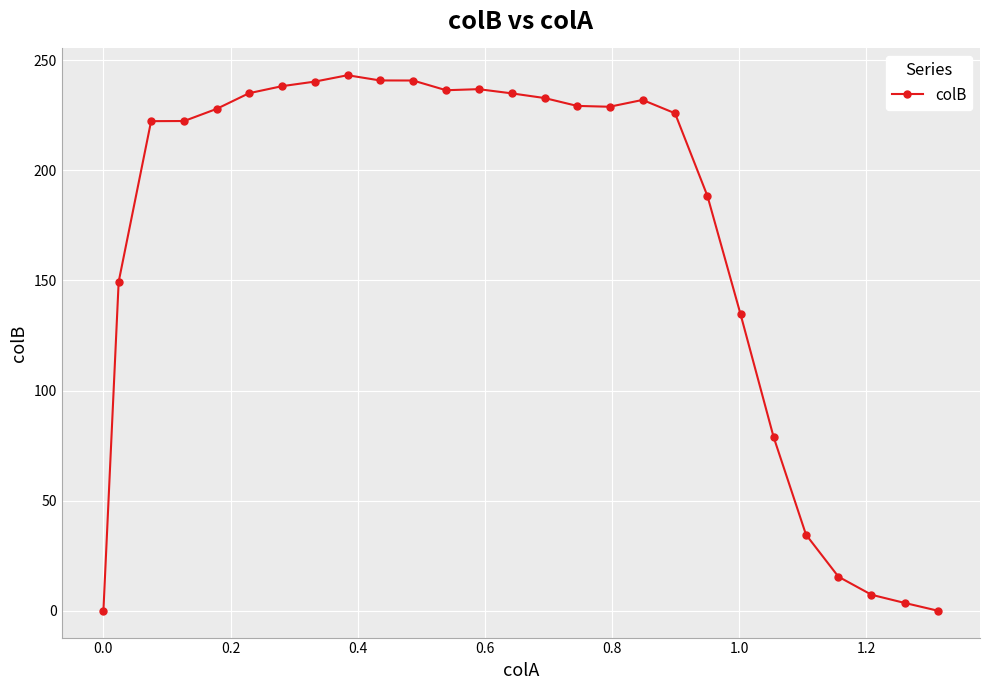

Count the number of values greater than 227.

14